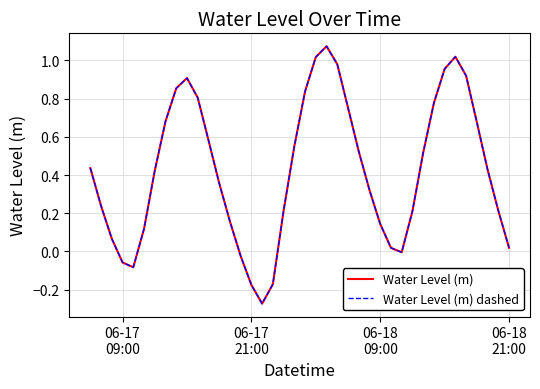

Reading right to left, transcribe all the data shown in this chart.

Water Level (m): 0.0	0.2	0.4	0.7	0.9	1.0	1.0	0.8	0.5	0.2	-0.0	0.0	0.1	0.3	0.5	0.8	1.0	1.1	1.0	0.8	0.6	0.2	-0.2	-0.3	-0.2	-0.0	0.2	0.4	0.6	0.8	0.9	0.9	0.7	0.4	0.1	-0.1	-0.1	0.1	0.2	0.4
Water Level (m) dashed: 0.0	0.2	0.4	0.7	0.9	1.0	1.0	0.8	0.5	0.2	-0.0	0.0	0.1	0.3	0.5	0.8	1.0	1.1	1.0	0.8	0.6	0.2	-0.2	-0.3	-0.2	-0.0	0.2	0.4	0.6	0.8	0.9	0.9	0.7	0.4	0.1	-0.1	-0.1	0.1	0.2	0.4